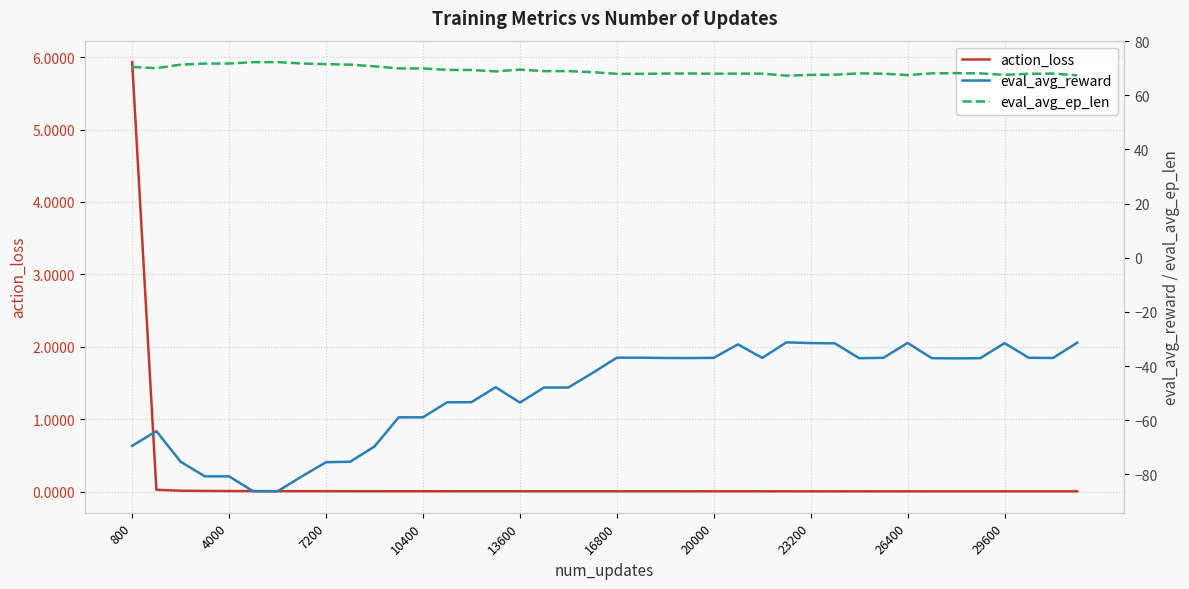

Rank the series by their average value, from lowest to highest.

eval_avg_reward, action_loss, eval_avg_ep_len